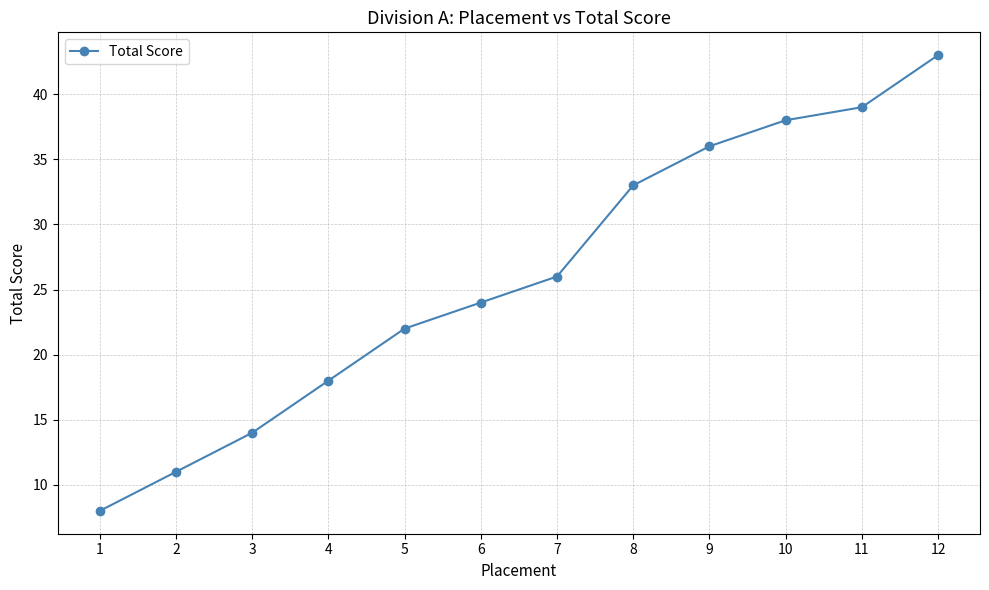

Reading left to right, what are all the values shown in this chart?

8	11	14	18	22	24	26	33	36	38	39	43